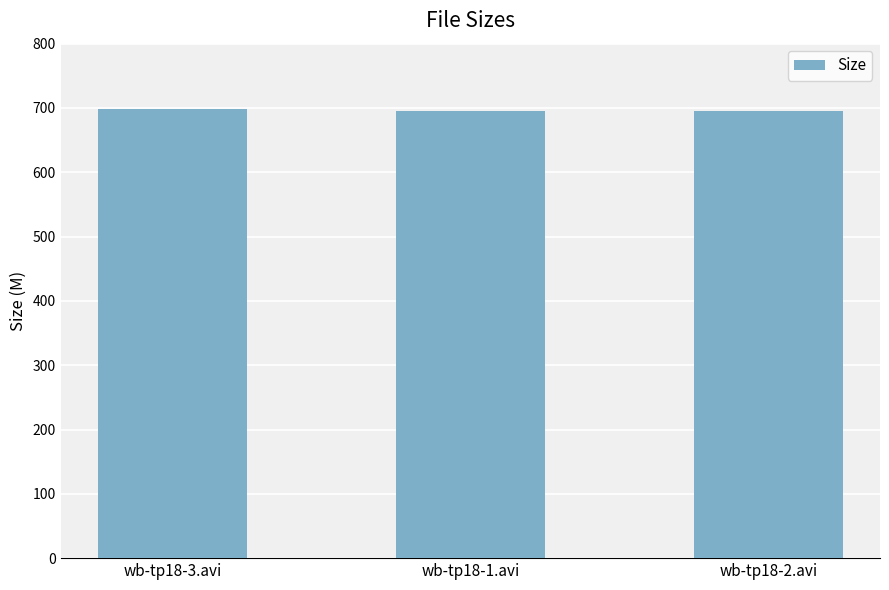

Reading left to right, what are all the values shown in this chart?

698.7	695.4	695.4